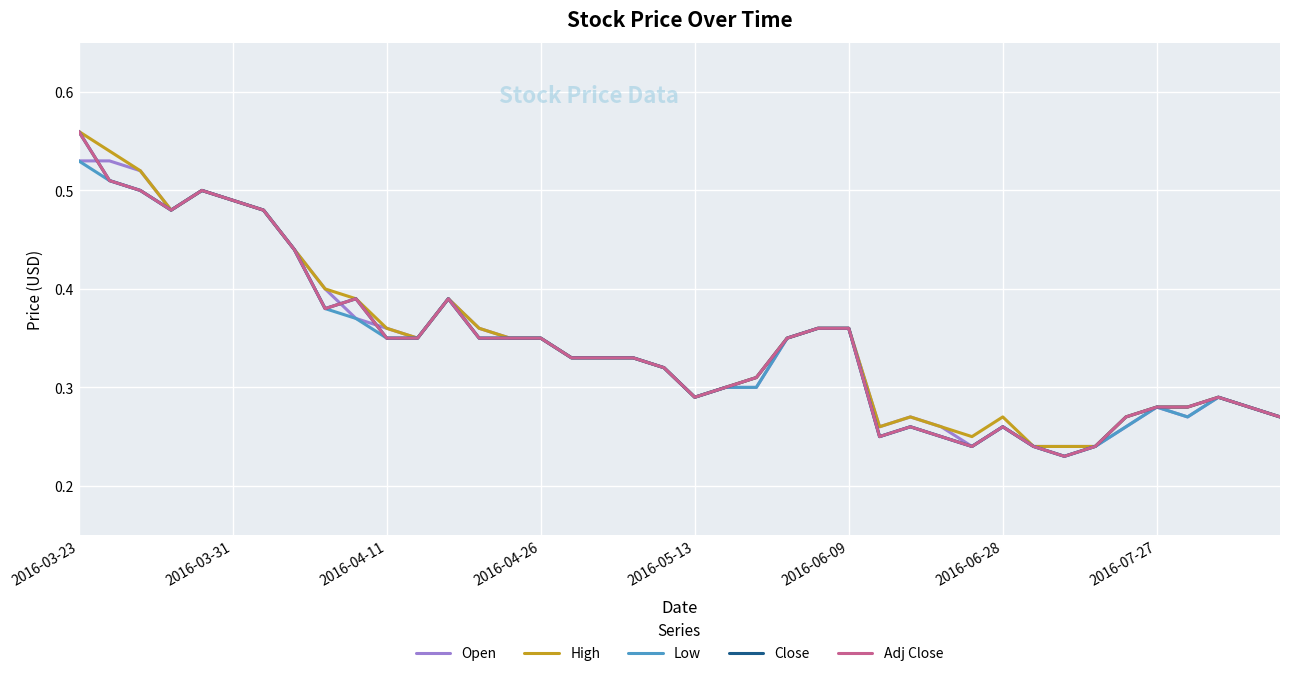

Is this an area chart (filled region under the line)?

No